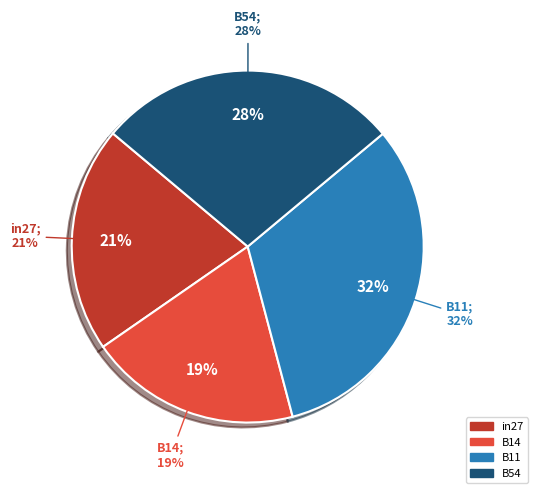

What portion of the pie excludes B11?

68.0%